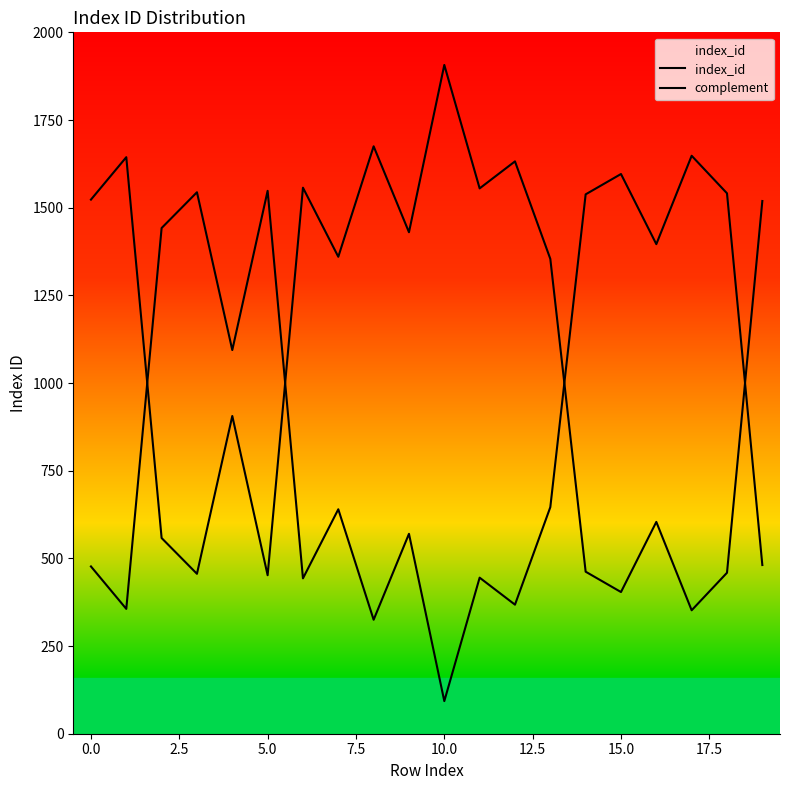

Reading left to right, extract all data points from this chart.

index_id: 1523	1644	558	456	906	452	1557	1360	1675	1430	1907	1555	1632	1354	462	404	604	352	459	1519
complement: 477	356	1442	1544	1094	1548	443	640	325	570	93	445	368	646	1538	1596	1396	1648	1541	481